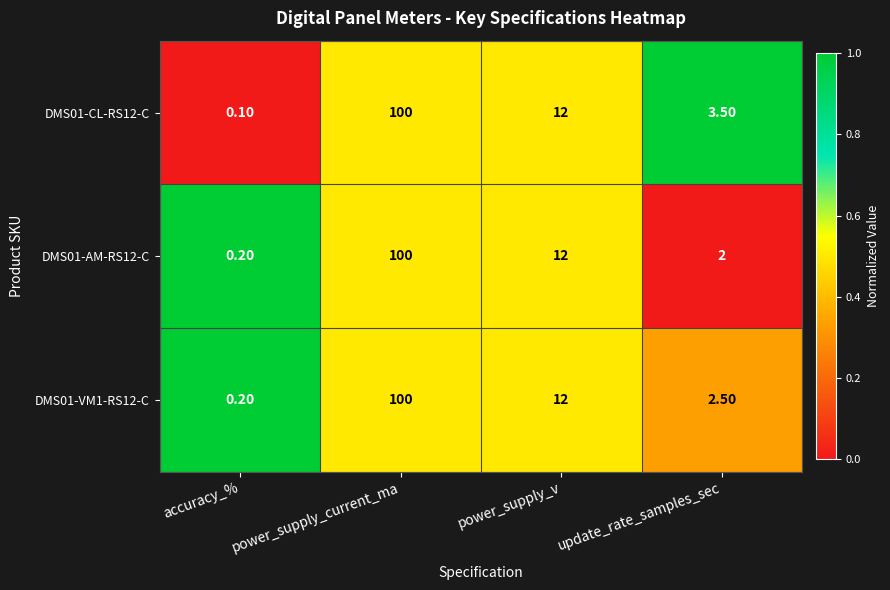

Which category has the lowest value across all series?

accuracy_%